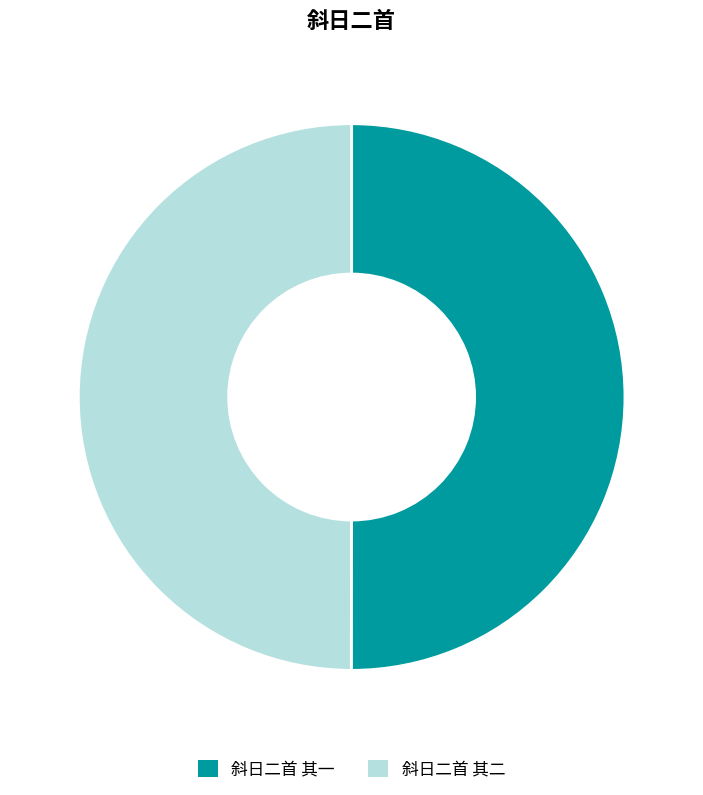

What percentage is the 斜日二首 其一 slice, to the nearest percent?

50%